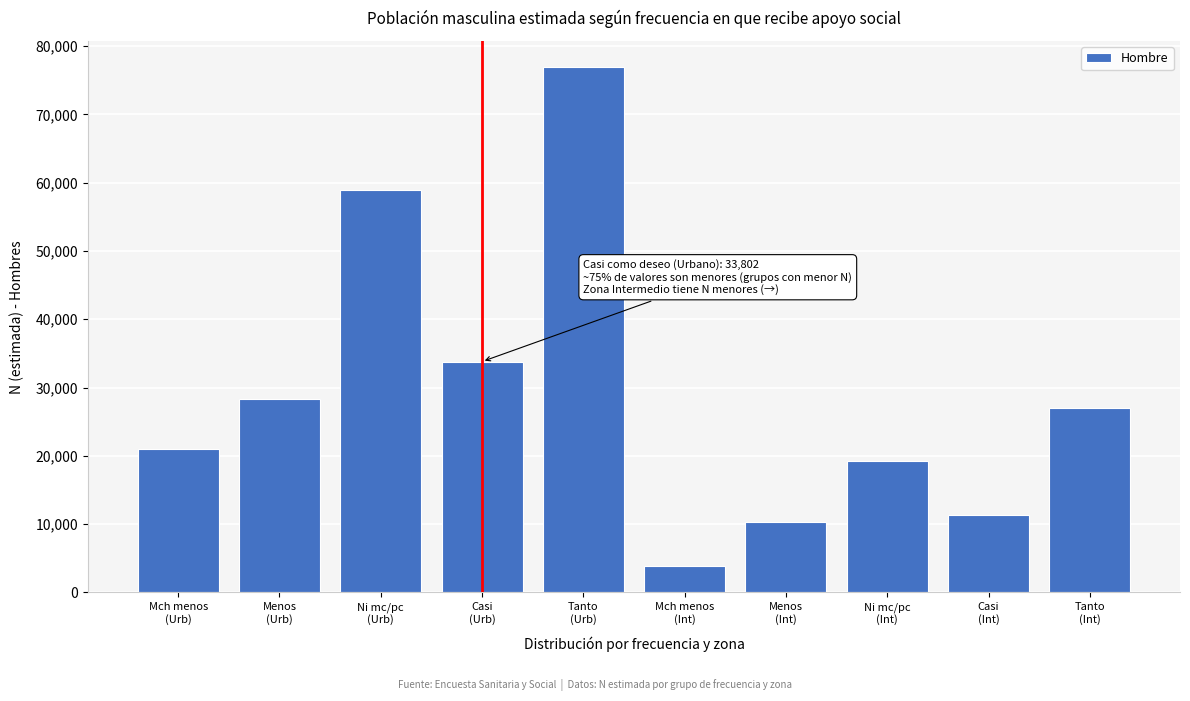

Reading left to right, what are all the values shown in this chart?

20959	28261	58902	33802	76894	3913	10270	19273	11305	27069